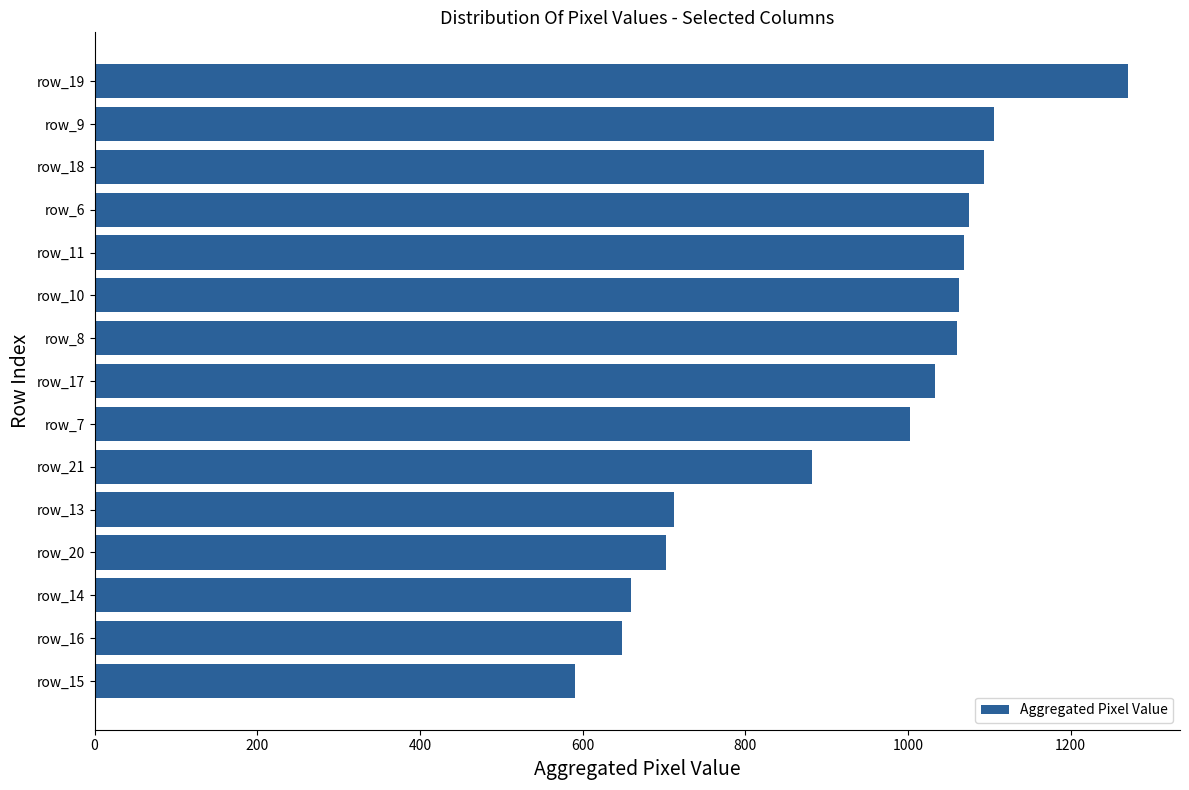

Is it true that the value at row_8 is 1060?

True